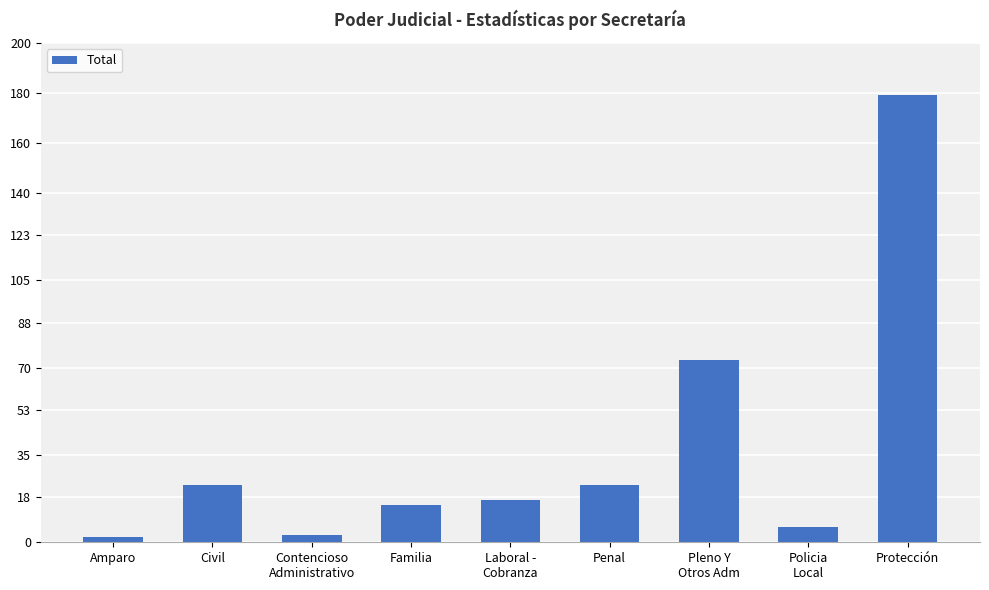

The value at Protección is 300. True or false?

False